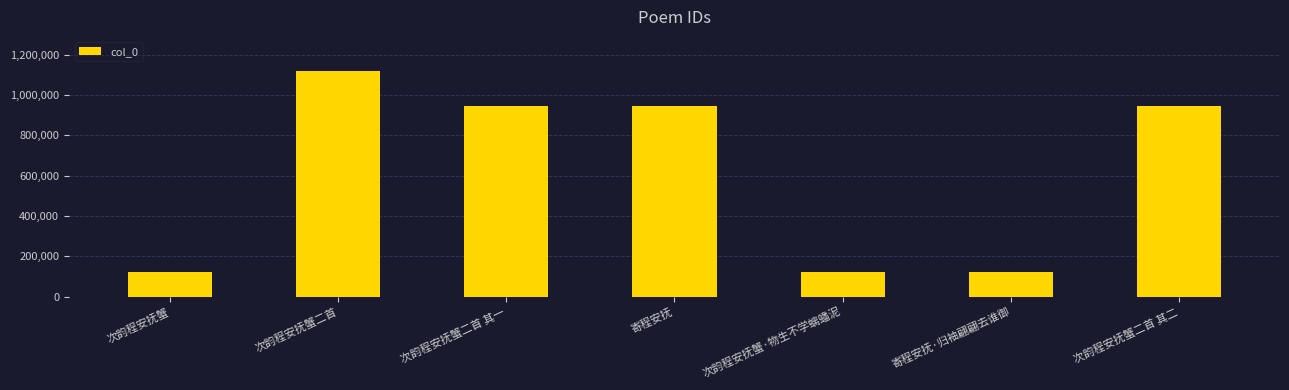

How many data points are less than 943871?

3